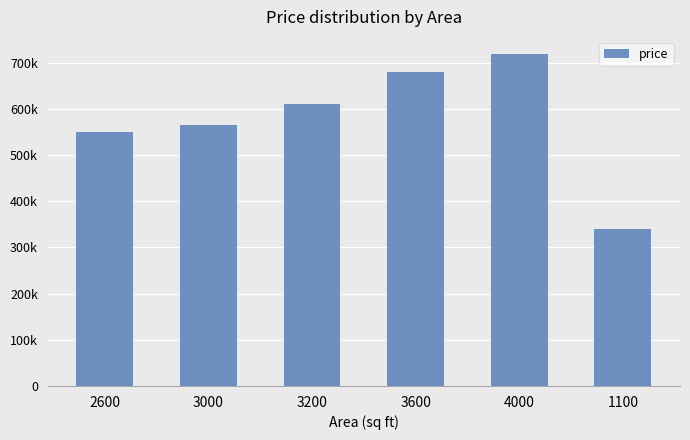

What is the difference between the second highest and minimum values?

340000